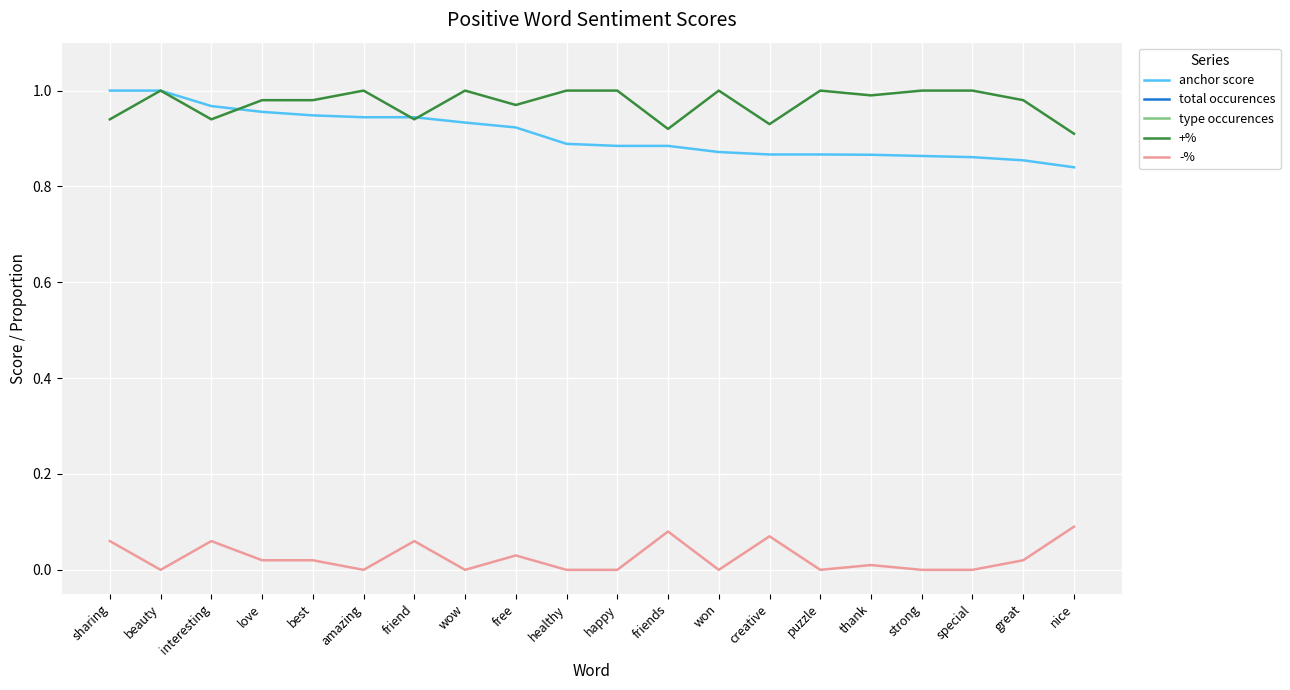

What is the difference between the maximum and second lowest values in the total occurences series?

98.0